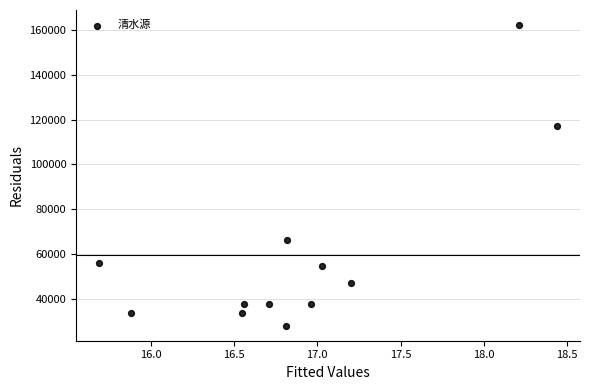

What is the average Y value?

59260